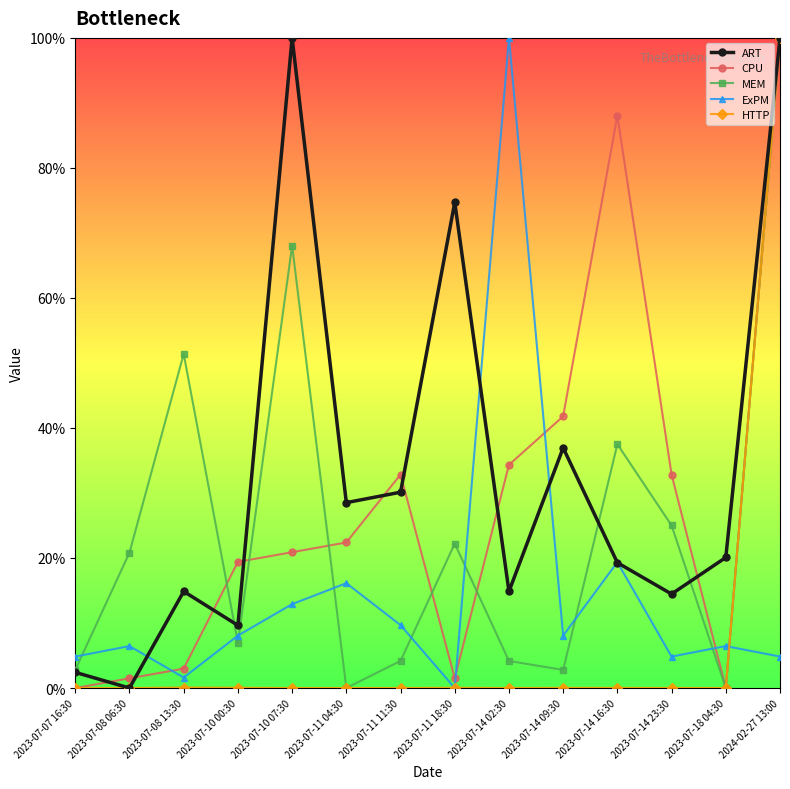

Is this an area chart (filled region under the line)?

No